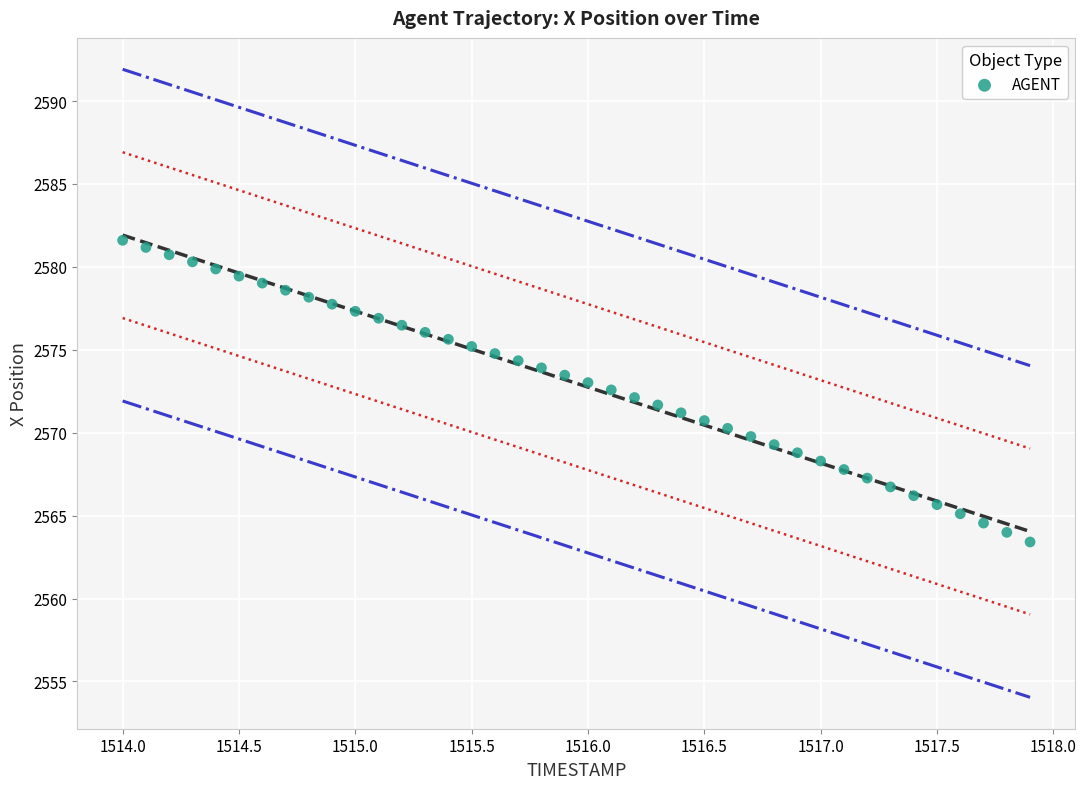

What is the range of X values (max minus min)?

3.9